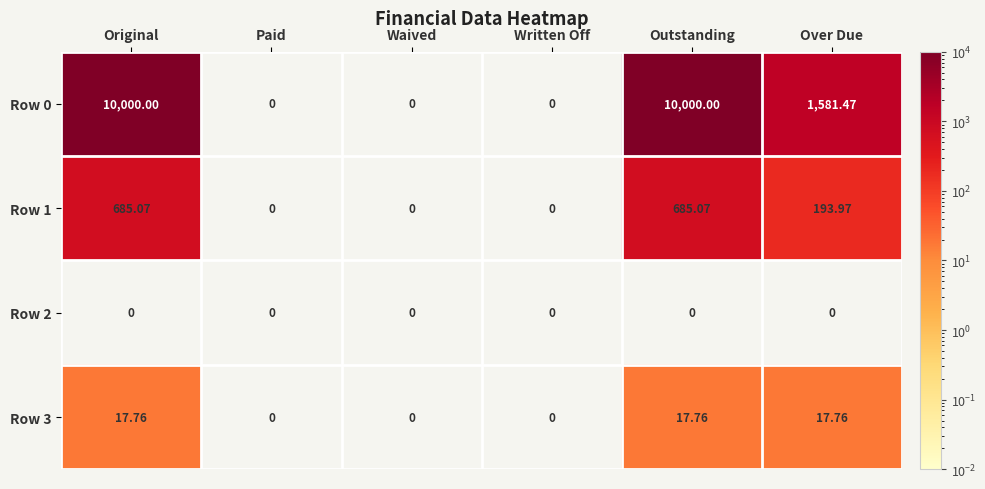

Is the value of Row 0 at Paid greater than the value of Row 3 at Original?

No